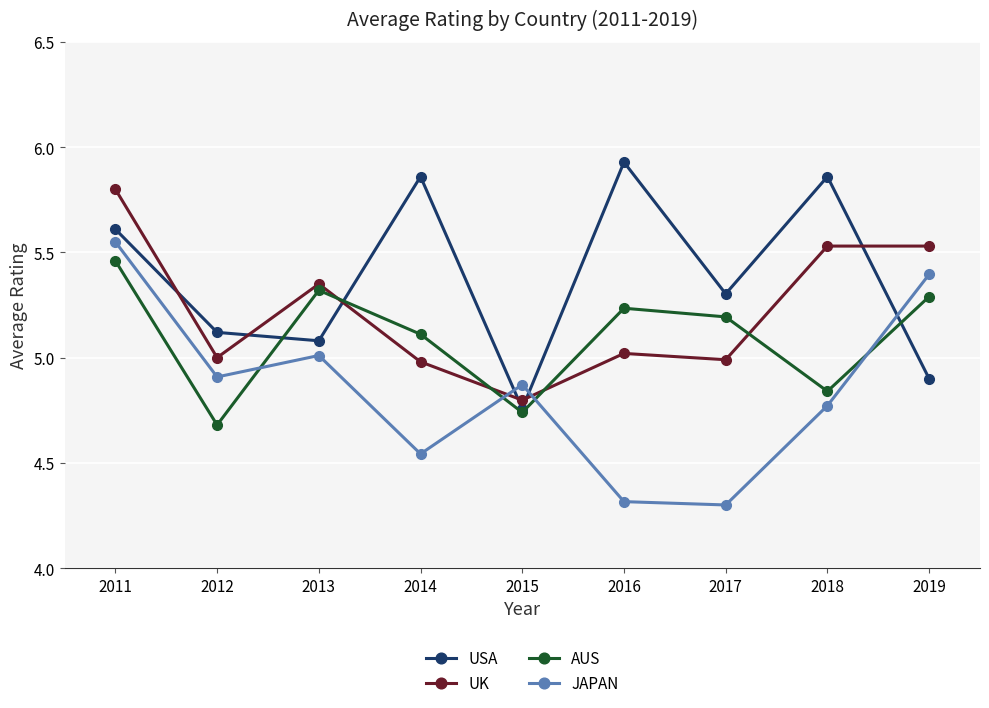

Rank the series at 2019 from lowest to highest value.

USA, AUS, JAPAN, UK